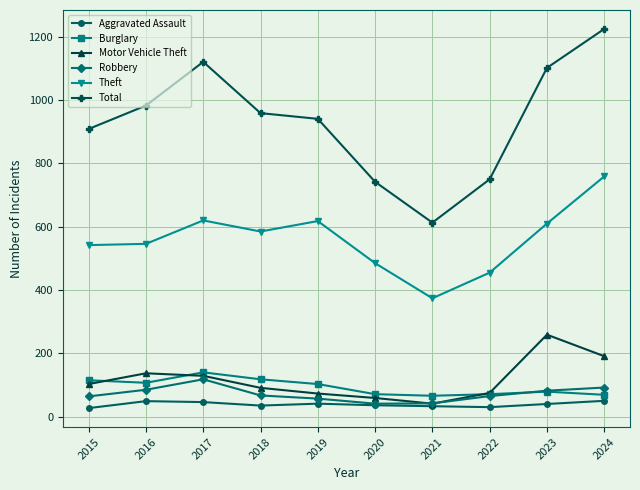

What is the smallest value displayed?

27